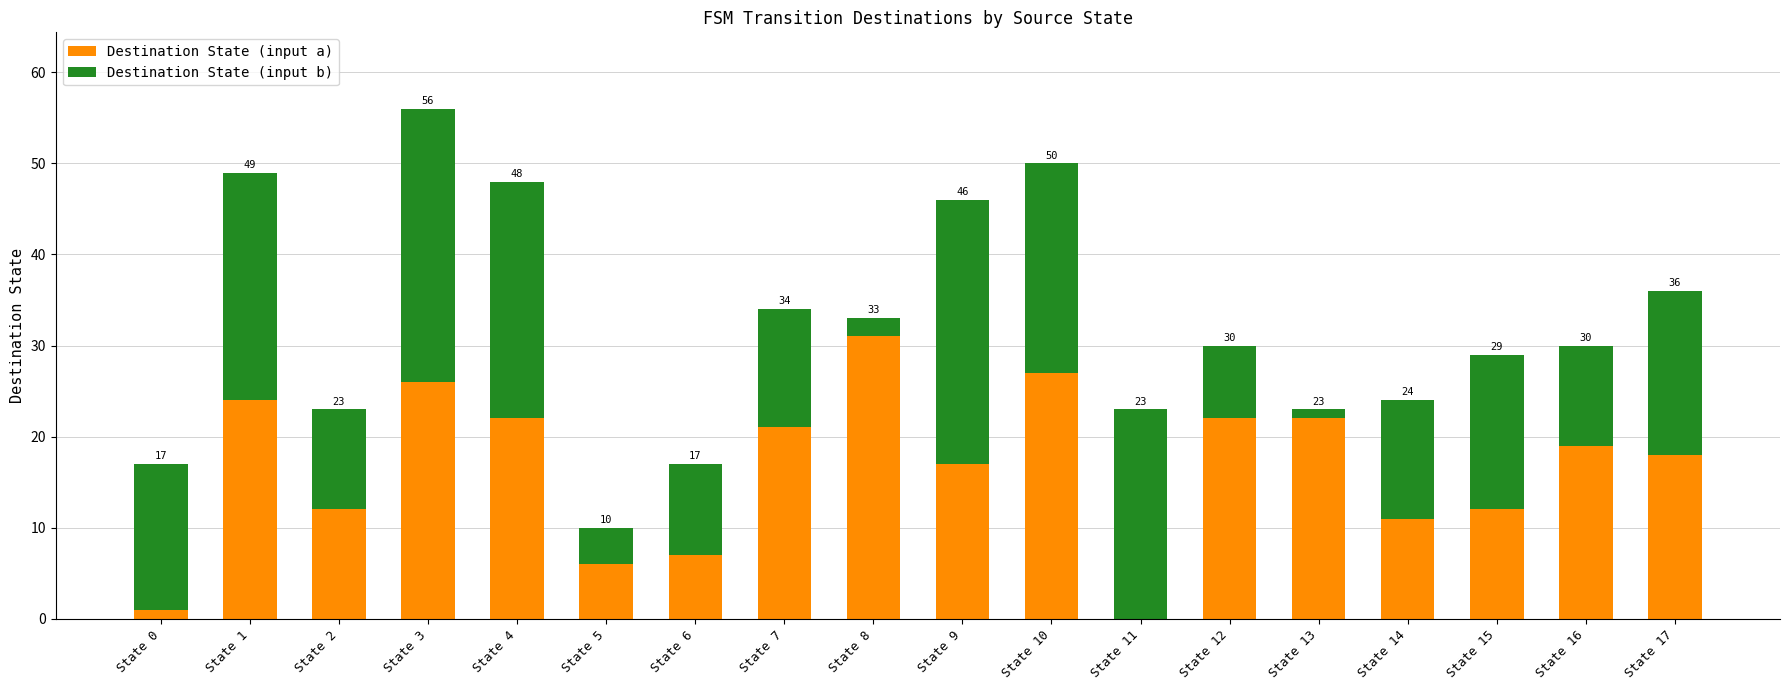

The value of Destination State (input a) at State 1 is 24. True or false?

True